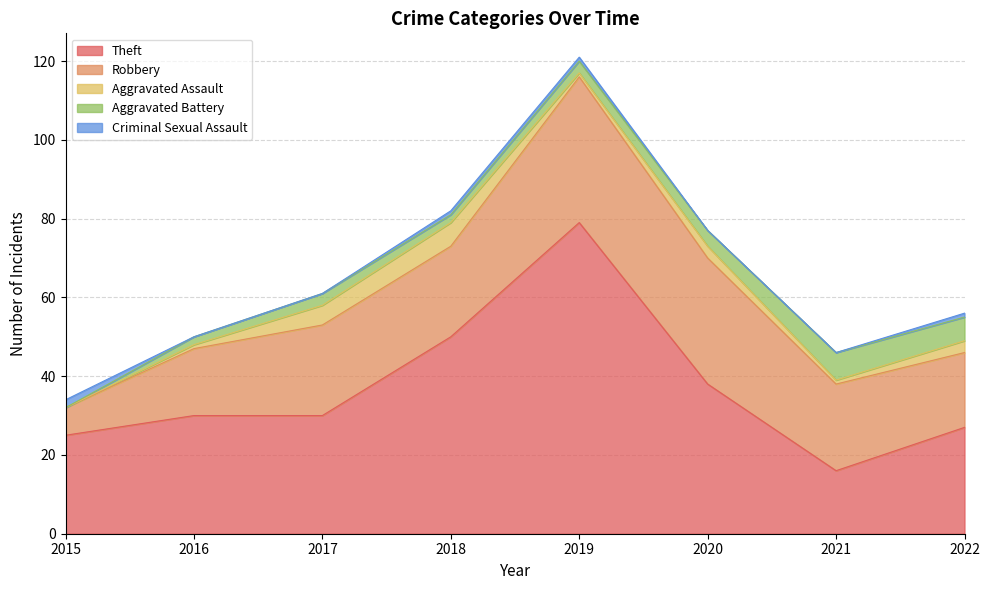

What is the value of the Criminal Sexual Assault point at the 4th from the left?

1